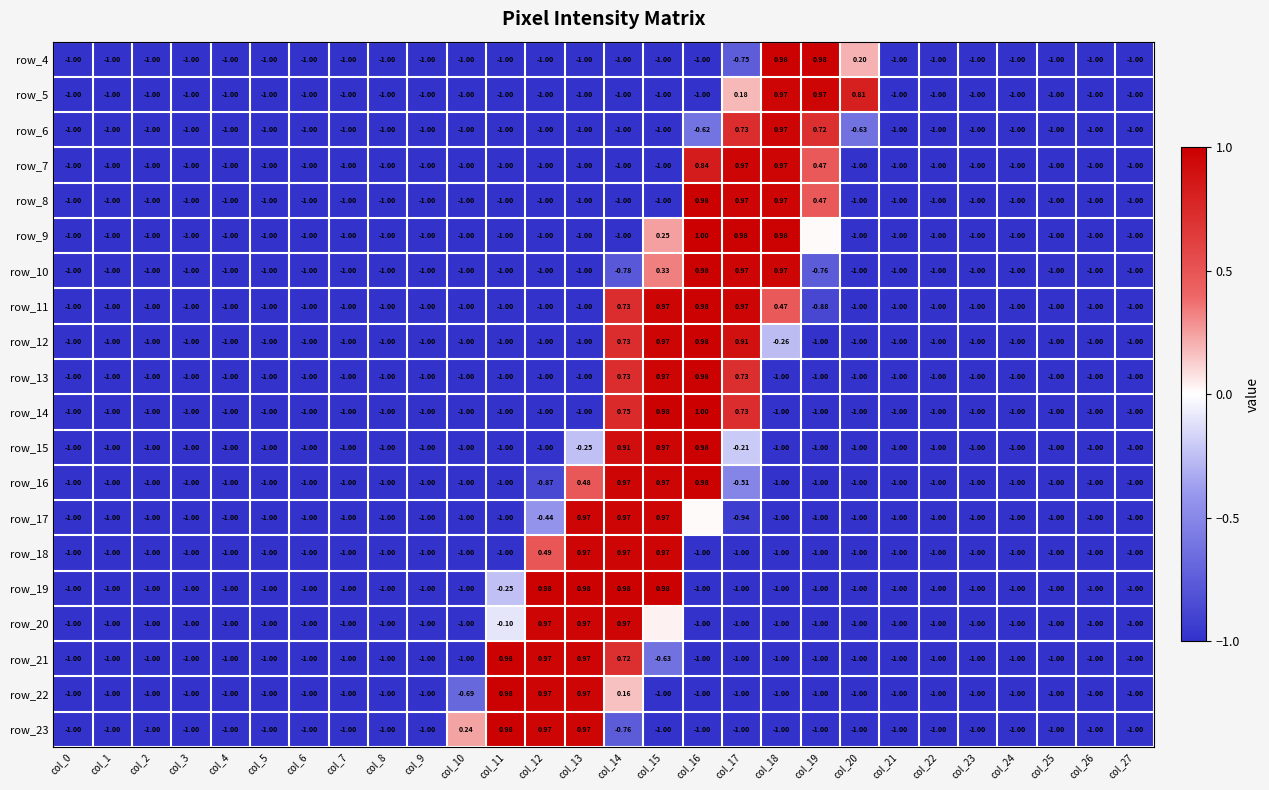

Is the value of row_12 at col_18 greater than the value of row_11 at col_22?

Yes